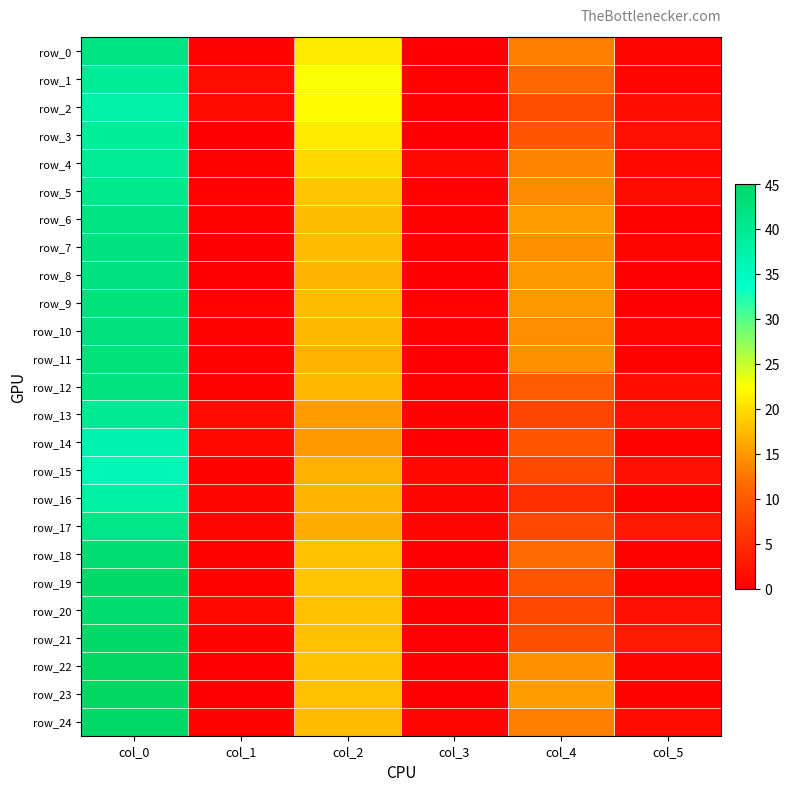

At which label does row_5 first exceed 14?

col_0